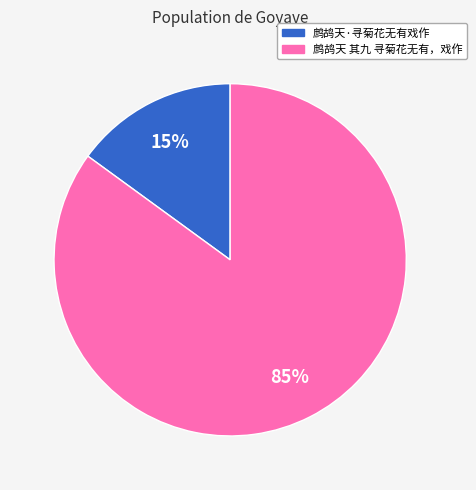

To the nearest percent, what is the average slice percentage?

50%